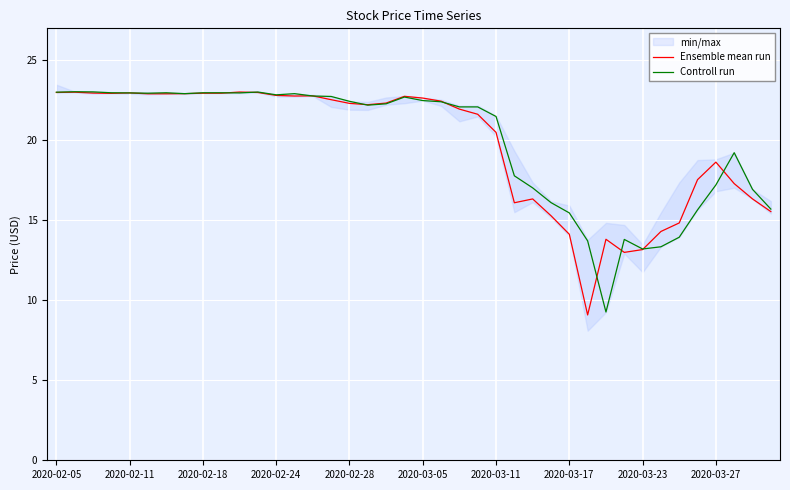

At which label does Ensemble mean run first exceed 22?

2020-02-05